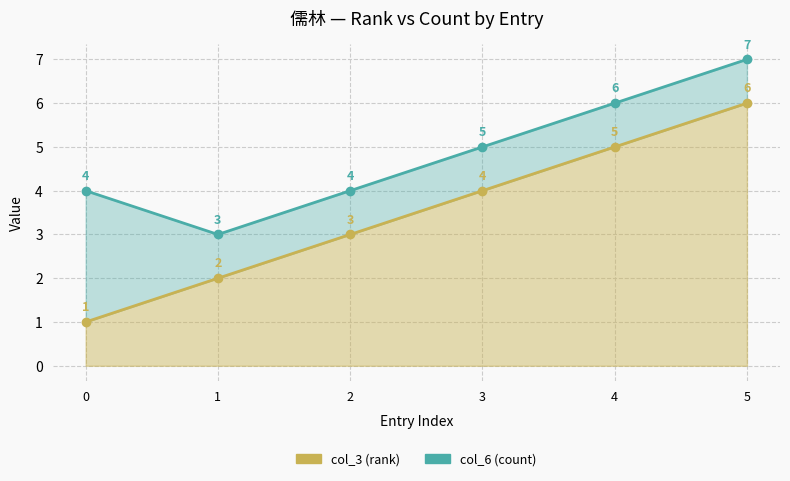

What value does the col_3 (rank) series have at 4?

5